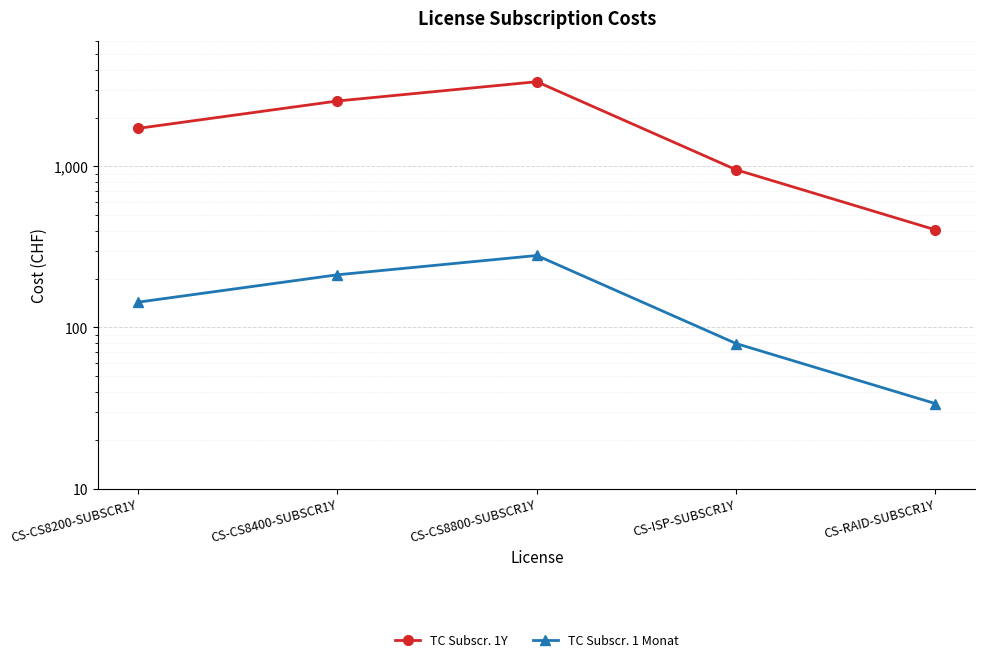

Is it true that TC Subscr. 1Y equals 254.8 at CS-RAID-SUBSCR1Y?

False